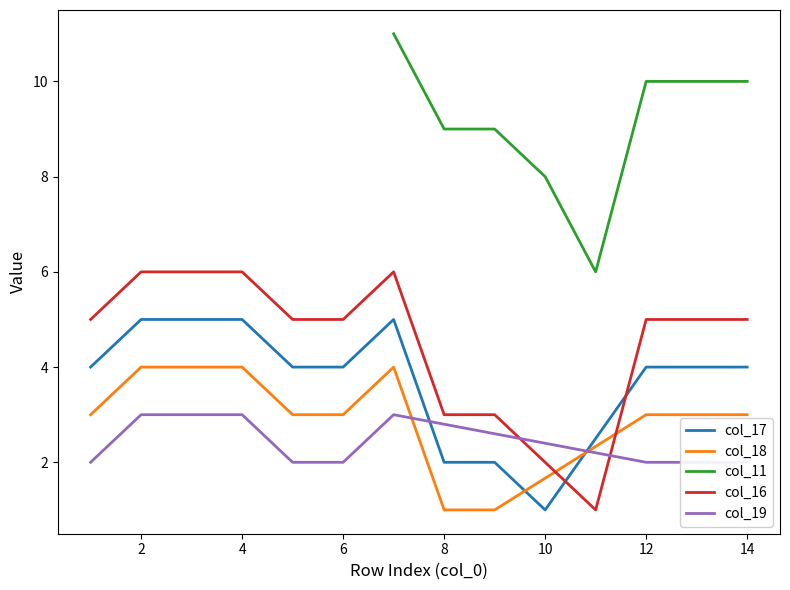

What is the smallest value displayed?

1